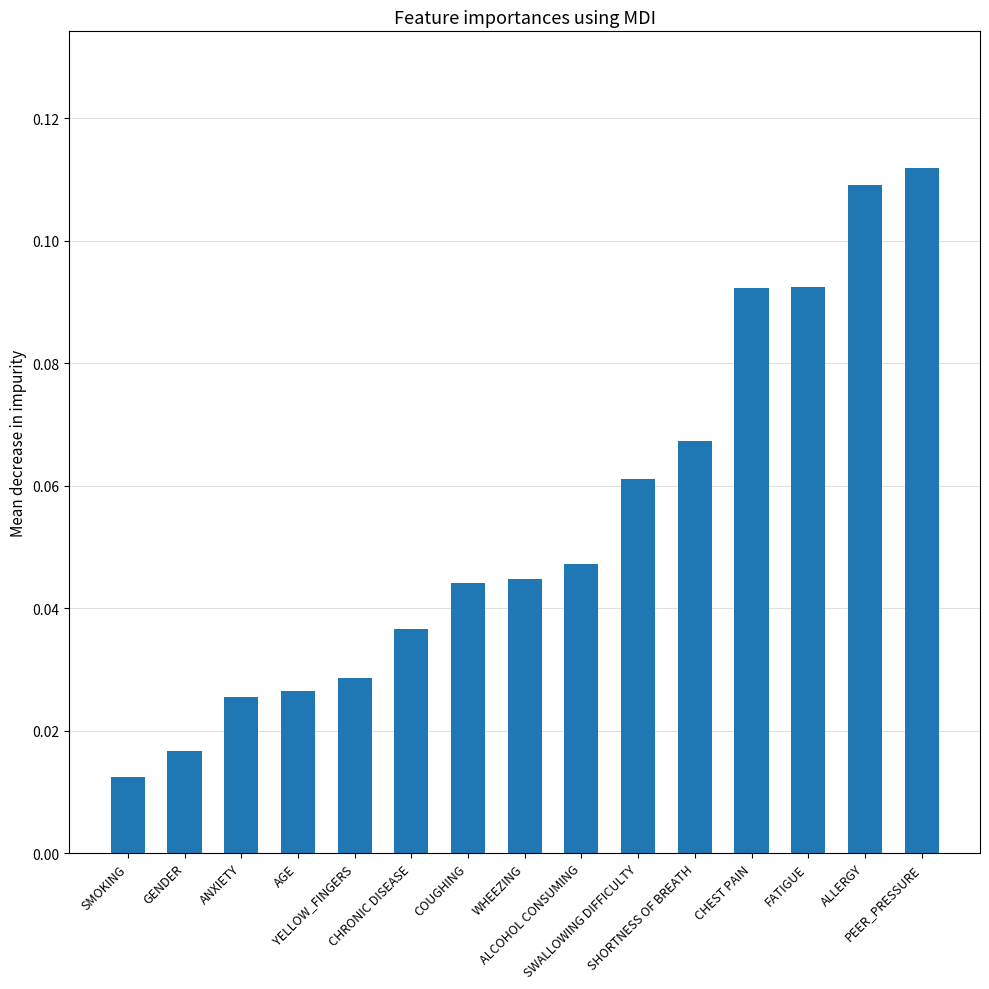

How many values are between 0 and 1?

15